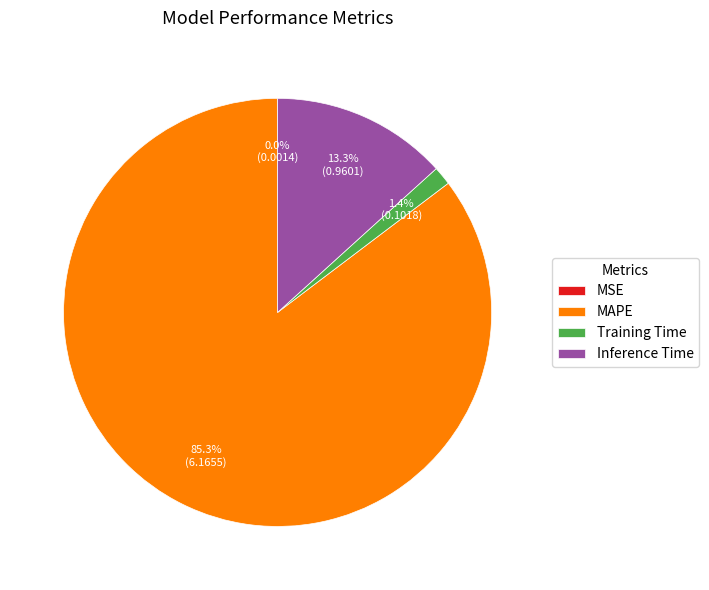

Does MAPE represent more than half of the total?

Yes